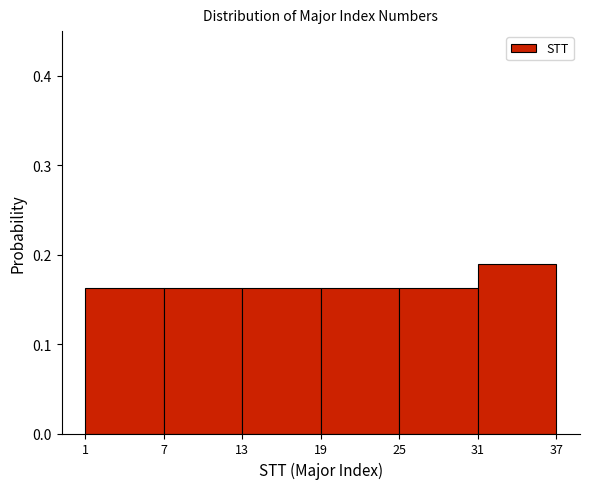

Reading left to right, list every bar in this chart as the range it spans on the x-axis followed by its height. The values are not printed on the chart, so give them approximately, as read against the axis.

1 to 7: 0.16
7 to 13: 0.16
13 to 19: 0.16
19 to 25: 0.16
25 to 31: 0.16
31 to 37: 0.19